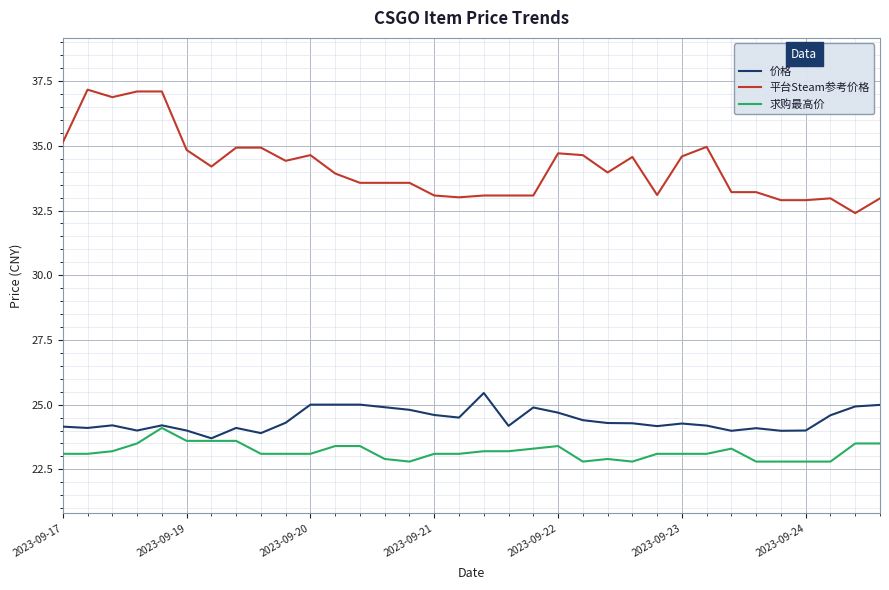

Which series has the largest total across all categories?

平台Steam参考价格